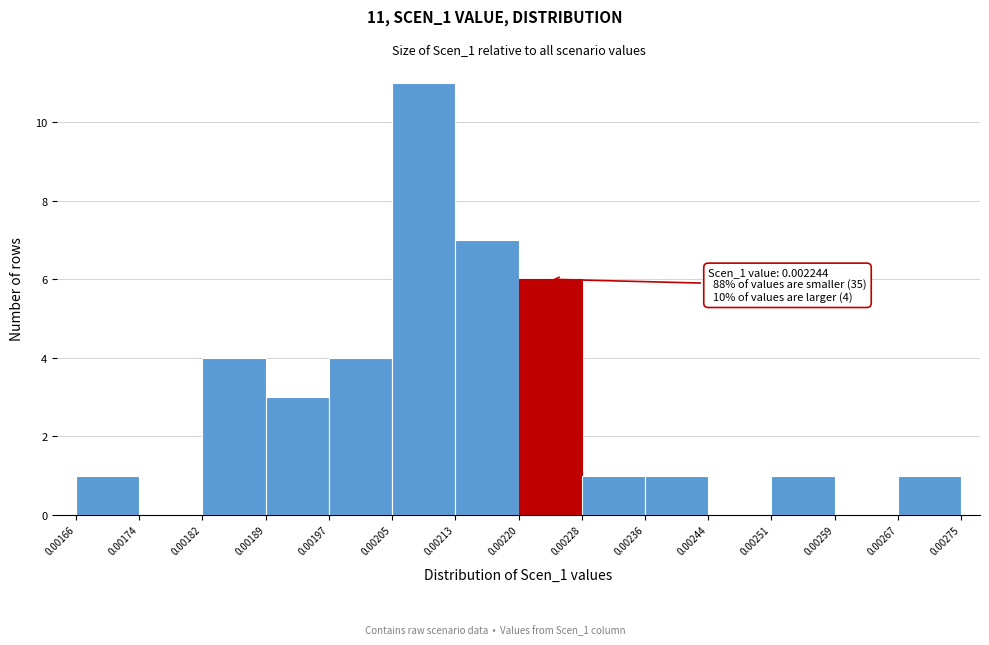

Which range on the x-axis has the tallest bar?

0.00205 to 0.00213